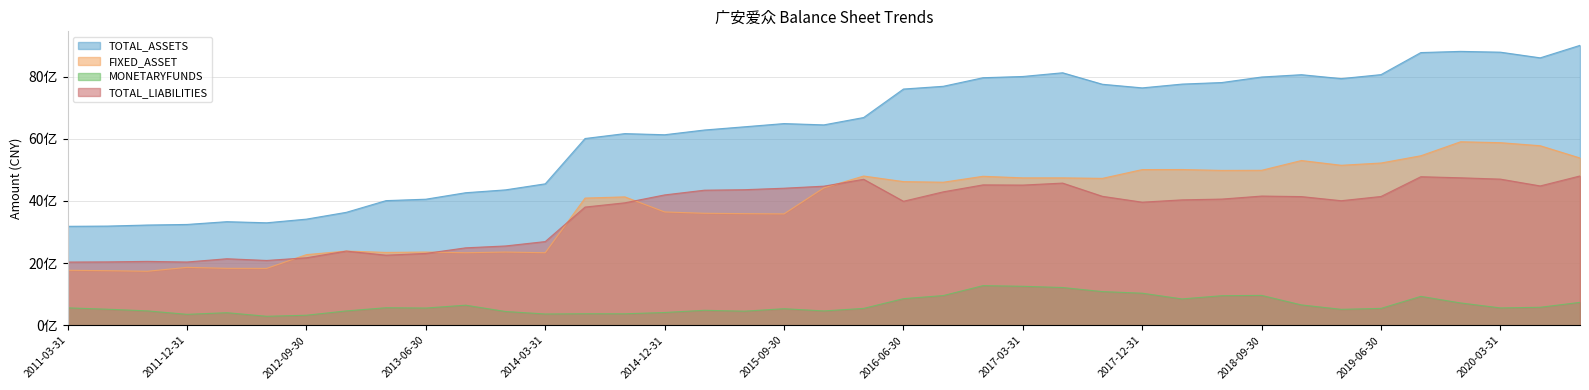

Reading left to right, list all the values displayed in this chart.

TOTAL_ASSETS: 2011-03-31=3185415186.1	2011-06-30=3192707191.1	2011-09-30=3226593787.0	2011-12-31=3245343491.8	2012-03-31=3334429670.2	2012-06-30=3298900167.2	2012-09-30=3416523194.2	2012-12-31=3635076035.1	2013-03-31=4012052193.5	2013-06-30=4057725328.5	2013-09-30=4266198324.4	2013-12-31=4357924533.9	2014-03-31=4552641276.0	2014-06-30=6011031813.2	2014-09-30=6168352050.8	2014-12-31=6132073013.6	2015-03-31=6284422076.2	2015-06-30=6387328088.5	2015-09-30=6491394104.5	2015-12-31=6449426493.3	2016-03-31=6686314686.4	2016-06-30=7602849884.9	2016-09-30=7691157165.0	2016-12-31=7966904953.2	2017-03-31=8007238509.4	2017-06-30=8126293121.2	2017-09-30=7756427410.0	2017-12-31=7640382068.3	2018-03-31=7762164974.5	2018-06-30=7812311450.3	2018-09-30=7990011329.5	2018-12-31=8064424664.1	2019-03-31=7938390235.7	2019-06-30=8067004091.8	2019-09-30=8776501511.9	2019-12-31=8814994490.8	2020-03-31=8789109901.6	2020-06-30=8606973734.0	2020-09-30=9009264847.8
FIXED_ASSET: 2011-03-31=1770819061.7	2011-06-30=1757272225.9	2011-09-30=1738517596.2	2011-12-31=1864635356.1	2012-03-31=1833138843.3	2012-06-30=1831143846.1	2012-09-30=2274205722.1	2012-12-31=2388594022.1	2013-03-31=2345658425.1	2013-06-30=2357522516.5	2013-09-30=2335399733.7	2013-12-31=2356888352.3	2014-03-31=2335765132.3	2014-06-30=4094306048.8	2014-09-30=4132193037.7	2014-12-31=3647574961.9	2015-03-31=3604721533.3	2015-06-30=3593256686.2	2015-09-30=3584999448.3	2015-12-31=4421769281.9	2016-03-31=4803332315.6	2016-06-30=4623984651.1	2016-09-30=4604088315.4	2016-12-31=4795199721.2	2017-03-31=4744656225.6	2017-06-30=4744425931.9	2017-09-30=4728366941.4	2017-12-31=5011088929.4	2018-03-31=5012761488.7	2018-06-30=4984331214.3	2018-09-30=4987925086.9	2018-12-31=5302541238.4	2019-03-31=5149417819.7	2019-06-30=5222485483.3	2019-09-30=5455238589.8	2019-12-31=5906222978.4	2020-03-31=5876817430.4	2020-06-30=5778421916.5	2020-09-30=5383682164.0
MONETARYFUNDS: 2011-03-31=561169717.7	2011-06-30=517317285.5	2011-09-30=464050991.1	2011-12-31=352603314.7	2012-03-31=405368851.7	2012-06-30=290115185.8	2012-09-30=323877272.6	2012-12-31=462449897.3	2013-03-31=565470206.0	2013-06-30=555377518.5	2013-09-30=647349262.9	2013-12-31=444420067.2	2014-03-31=363674100.4	2014-06-30=372108337.0	2014-09-30=370117971.6	2014-12-31=411802465.9	2015-03-31=482725020.1	2015-06-30=453676865.7	2015-09-30=533549757.8	2015-12-31=462319198.8	2016-03-31=543707403.1	2016-06-30=856815455.1	2016-09-30=956497555.6	2016-12-31=1276133951.7	2017-03-31=1255195609.5	2017-06-30=1215667516.8	2017-09-30=1084657327.8	2017-12-31=1033001834.3	2018-03-31=848514807.7	2018-06-30=952084289.5	2018-09-30=962213047.4	2018-12-31=655495508.2	2019-03-31=513363811.9	2019-06-30=543975154.2	2019-09-30=931206126.0	2019-12-31=719288672.8	2020-03-31=558888859.1	2020-06-30=580079868.2	2020-09-30=737824302.3
TOTAL_LIABILITIES: 2011-03-31=2035130282.8	2011-06-30=2040756787.5	2011-09-30=2056591798.3	2011-12-31=2037131598.5	2012-03-31=2141450948.6	2012-06-30=2086623147.2	2012-09-30=2172957111.3	2012-12-31=2388123716.3	2013-03-31=2256336016.0	2013-06-30=2312603769.3	2013-09-30=2492917602.1	2013-12-31=2552972798.0	2014-03-31=2694254520.8	2014-06-30=3804528870.5	2014-09-30=3941695659.1	2014-12-31=4195647711.4	2015-03-31=4347647856.6	2015-06-30=4363239775.7	2015-09-30=4411331121.6	2015-12-31=4477079497.5	2016-03-31=4698711640.4	2016-06-30=3991325686.0	2016-09-30=4294464684.9	2016-12-31=4518797841.1	2017-03-31=4512332824.0	2017-06-30=4576098974.1	2017-09-30=4150342574.8	2017-12-31=3961947200.3	2018-03-31=4036490008.2	2018-06-30=4061679063.2	2018-09-30=4158585951.6	2018-12-31=4141898169.0	2019-03-31=4009294137.3	2019-06-30=4145260560.7	2019-09-30=4781334647.6	2019-12-31=4746583959.8	2020-03-31=4703995797.9	2020-06-30=4484939831.9	2020-09-30=4805828923.3